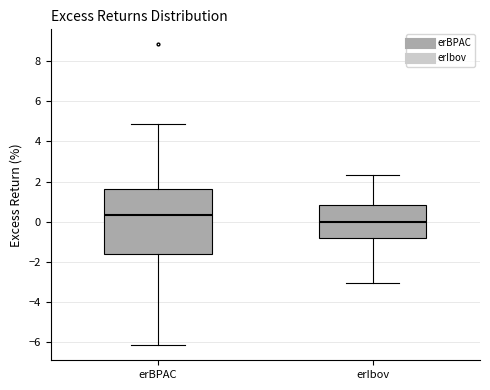

Which box has the lowest median line?

erIbov